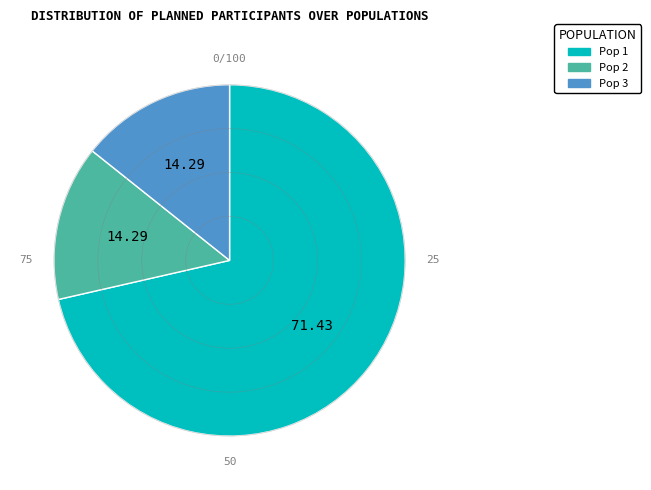

Count the number of slices in the pie.

3